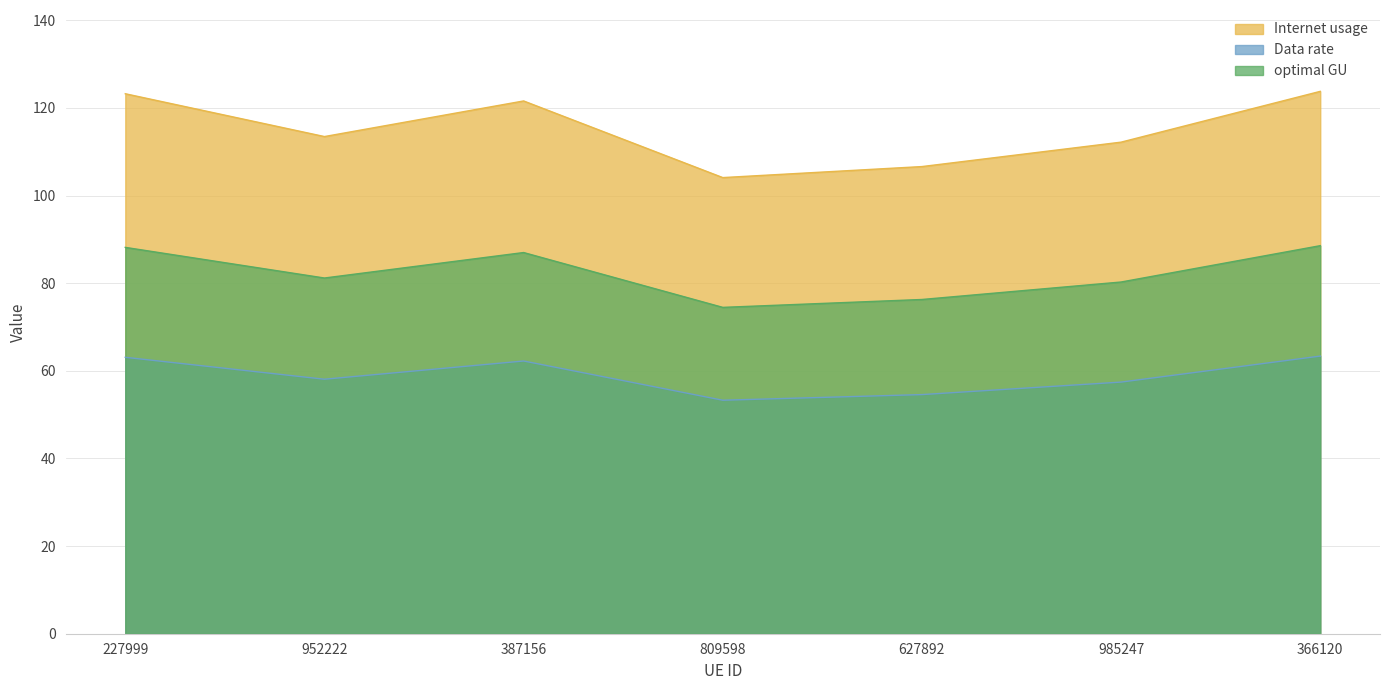

True or false: Internet usage and optimal GU intersect in this chart.

False